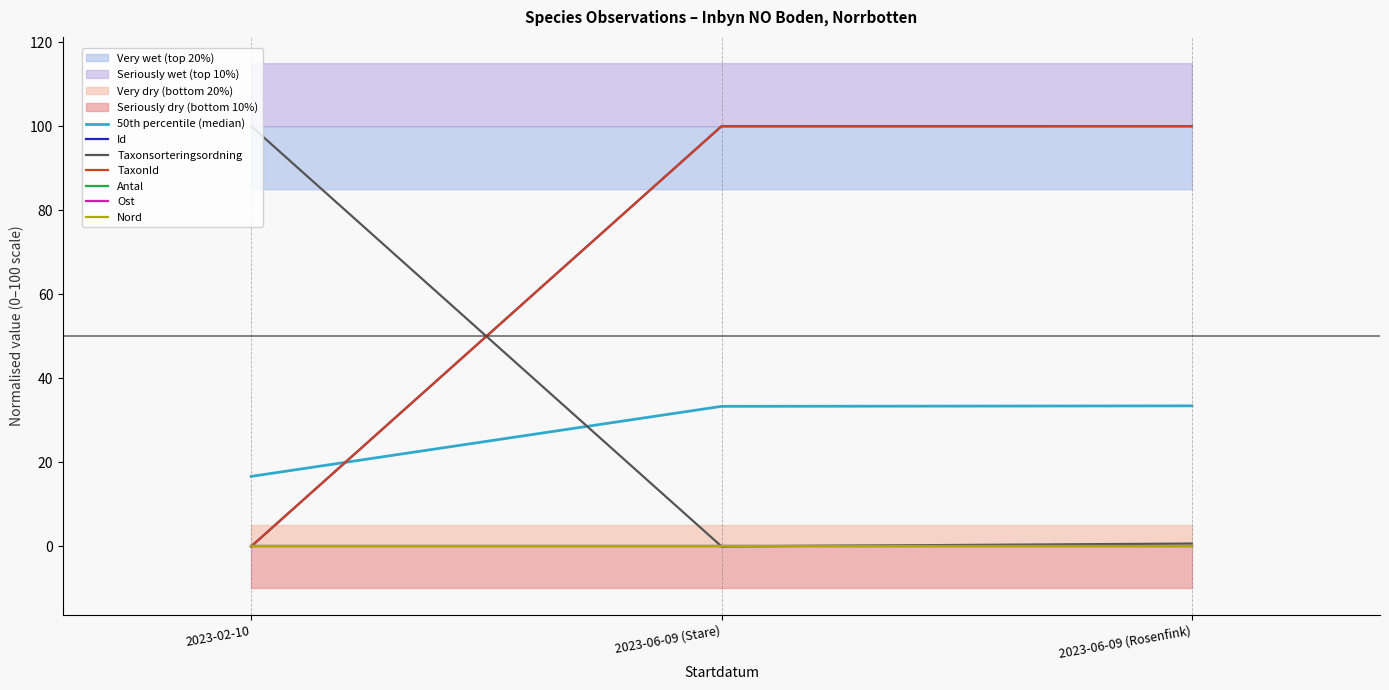

At which label does Taxonsorteringsordning reach its peak?

2023-02-10